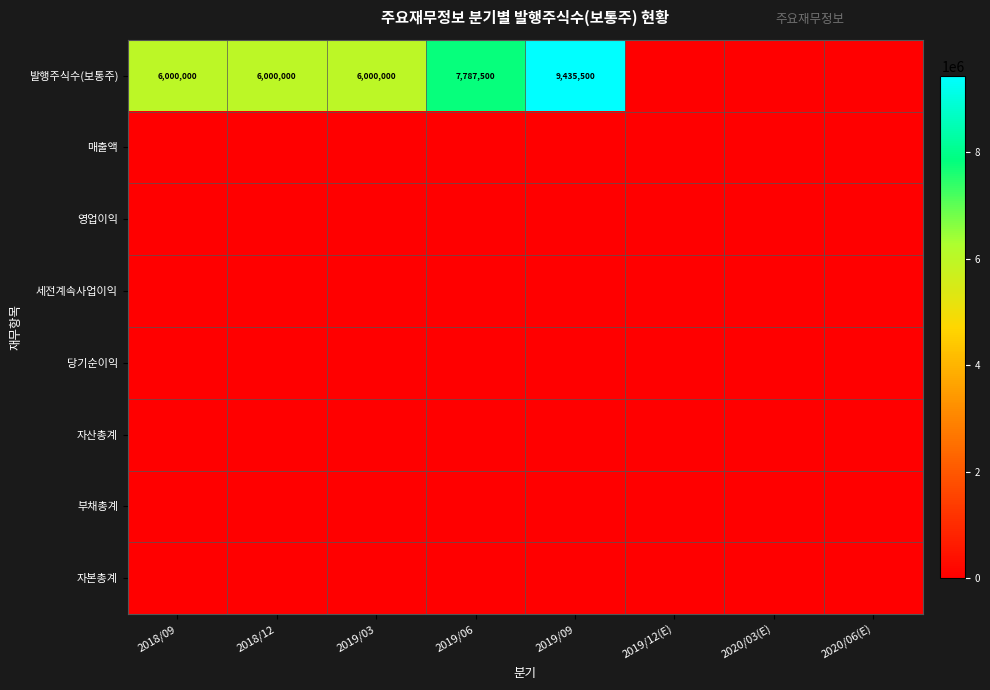

List the labels in order of 영업이익 value, largest first.

2018/09, 2018/12, 2019/03, 2019/06, 2019/09, 2019/12(E), 2020/03(E), 2020/06(E)